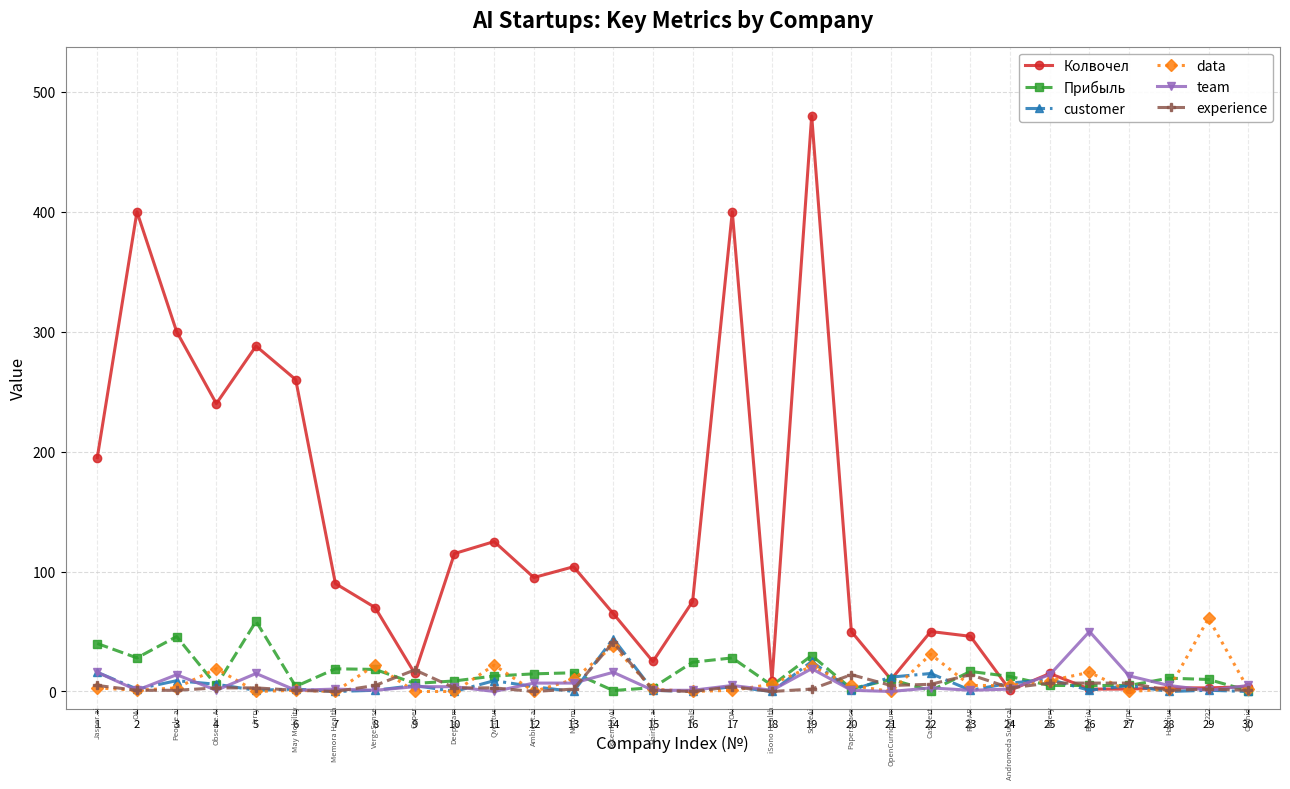

At which category does Прибыль reach its first local peak?

3